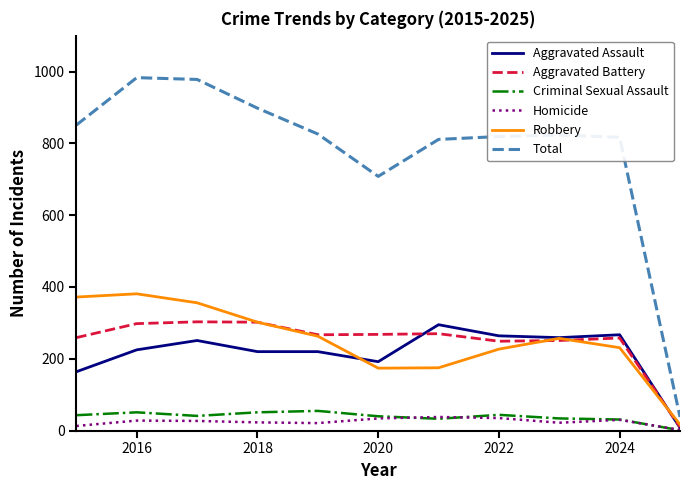

Which series has the widest spread of values?

Total